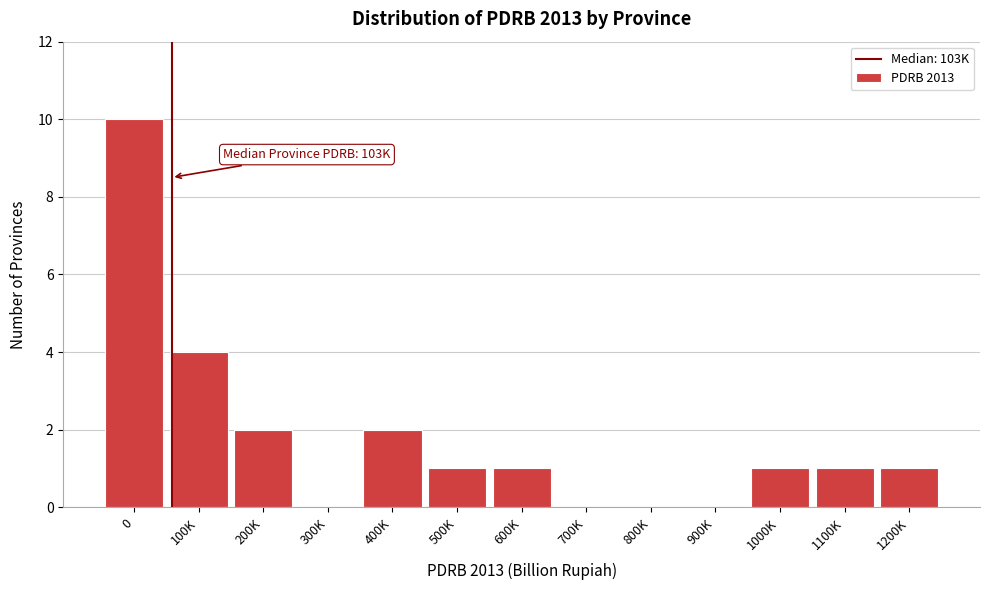

Reading left to right, transcribe all the data shown in this chart.

0=10	100K=4	200K=2	300K=0	400K=2	500K=1	600K=1	700K=0	800K=0	900K=0	1000K=1	1100K=1	1200K=1